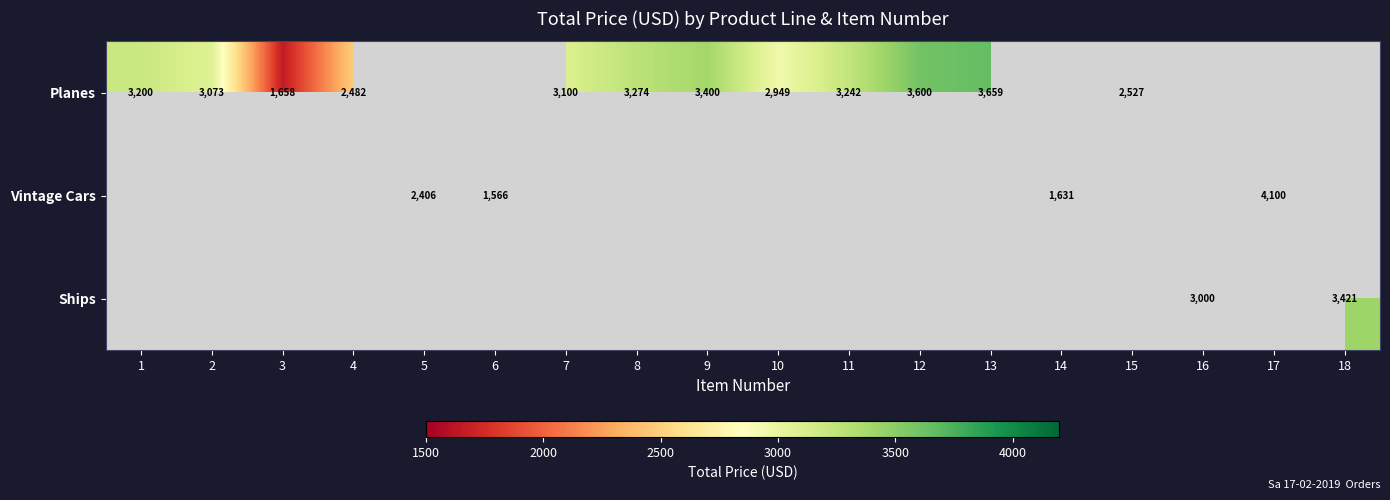

Is it true that Vintage Cars equals 1566 at 6?

True